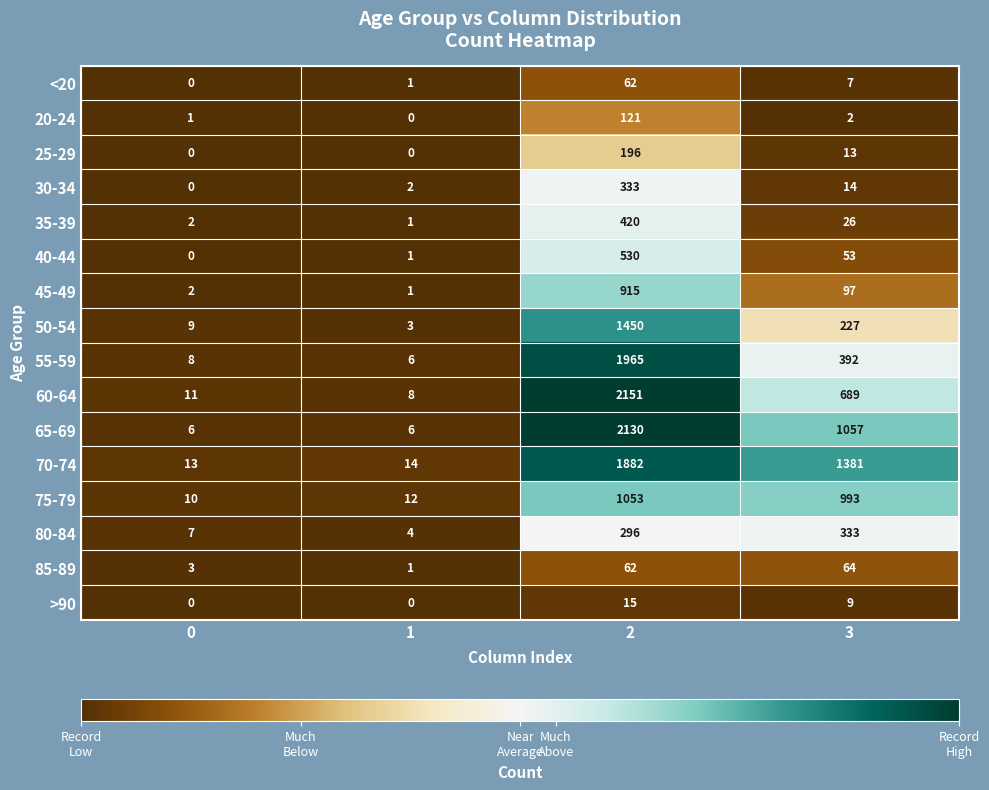

Where is 40-44 nearest to the value 265?

3